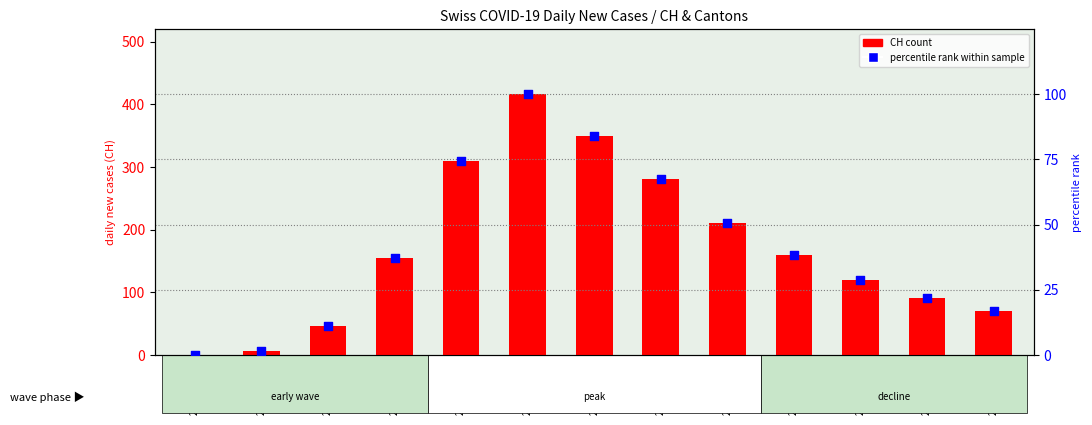

Which series contains the highest Y value?

CH (total)